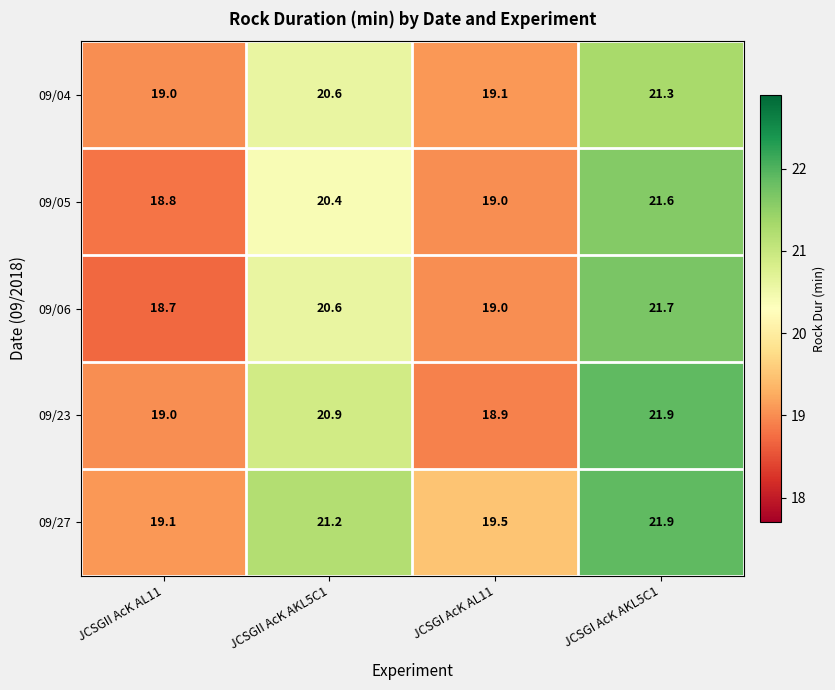

List the labels in order of 09/05 value, smallest first.

JCSGII AcK AL11, JCSGI AcK AL11, JCSGII AcK AKL5C1, JCSGI AcK AKL5C1